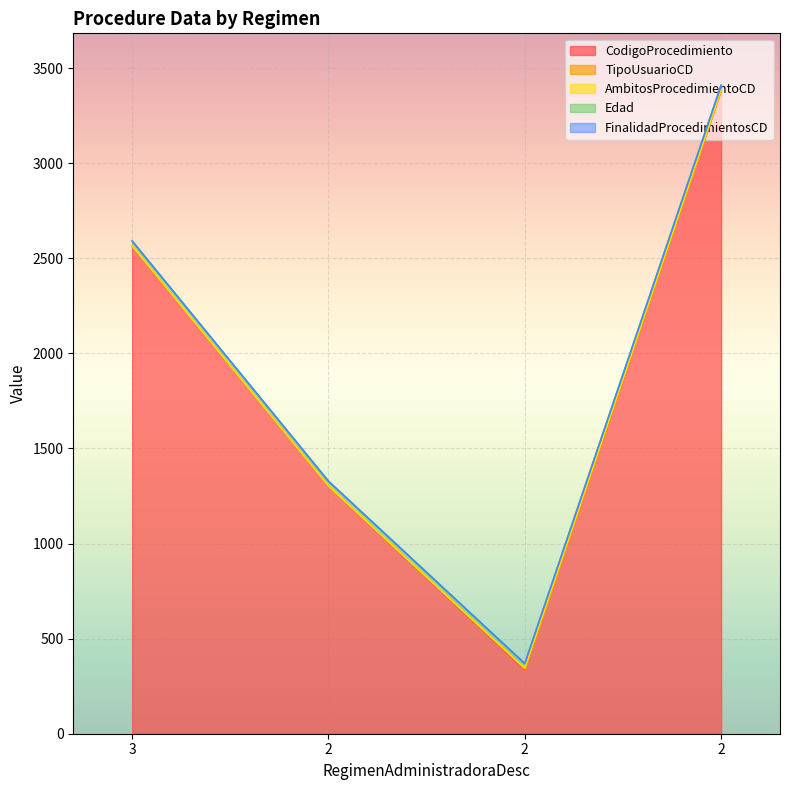

True or false: CodigoProcedimiento and TipoUsuarioCD intersect in this chart.

False